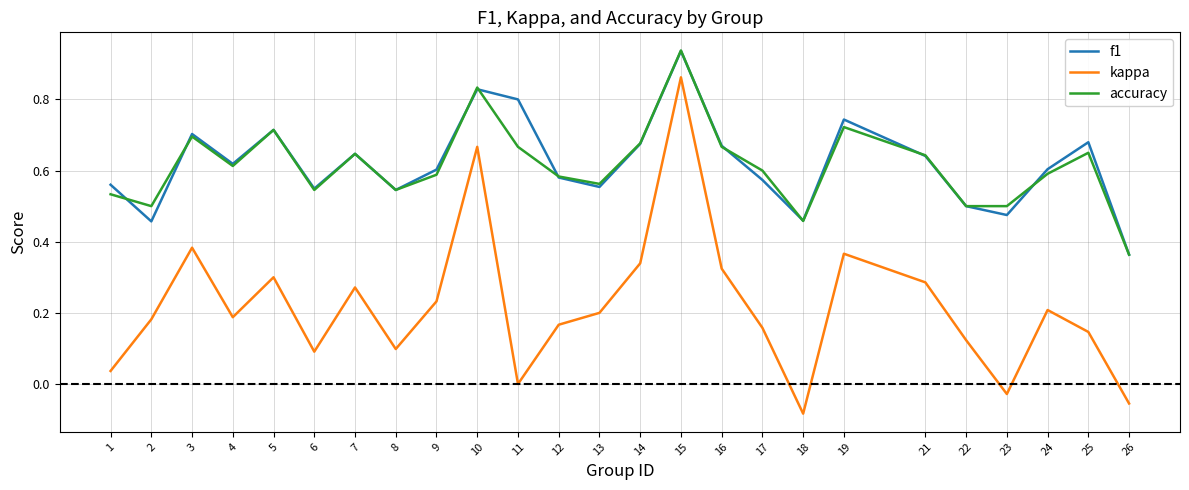

Which series changed the most between 6 and 19?

kappa